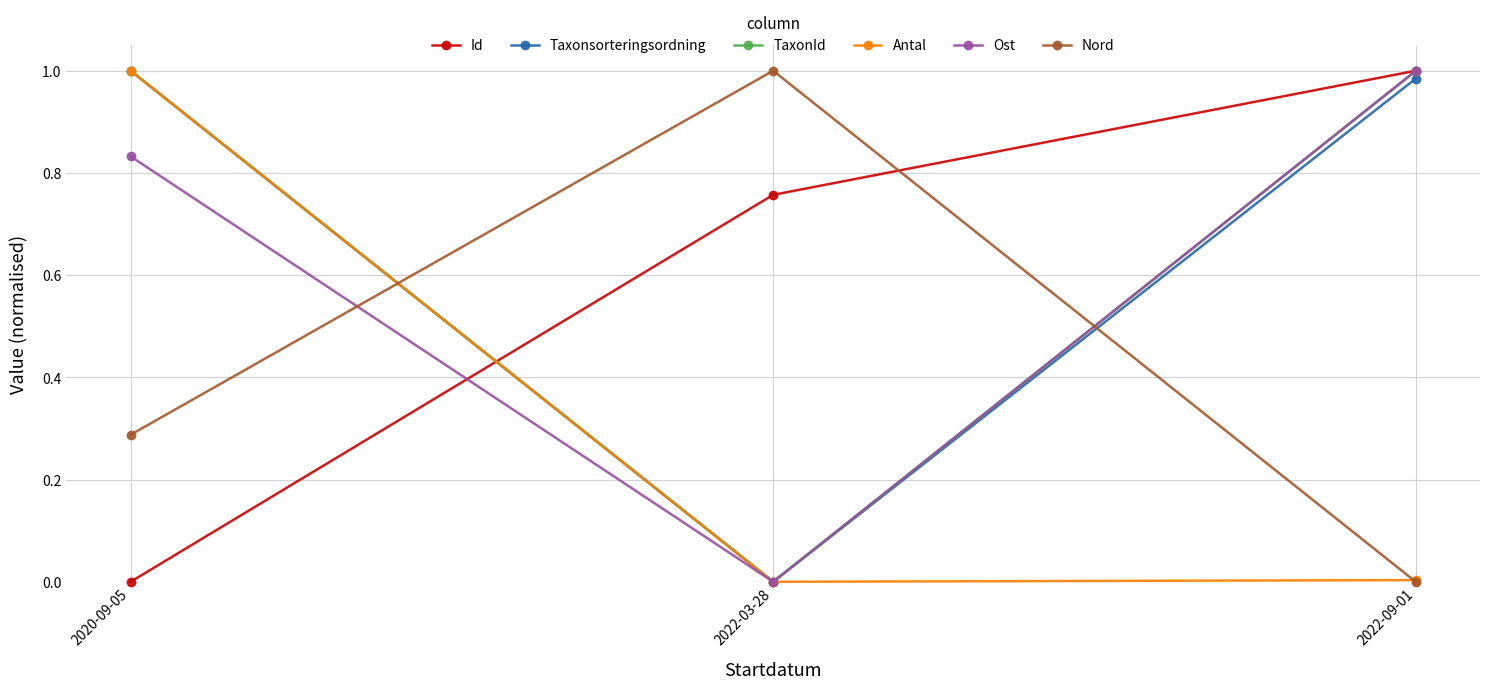

Is it true that Nord equals 1.0 at 2022-03-28?

True